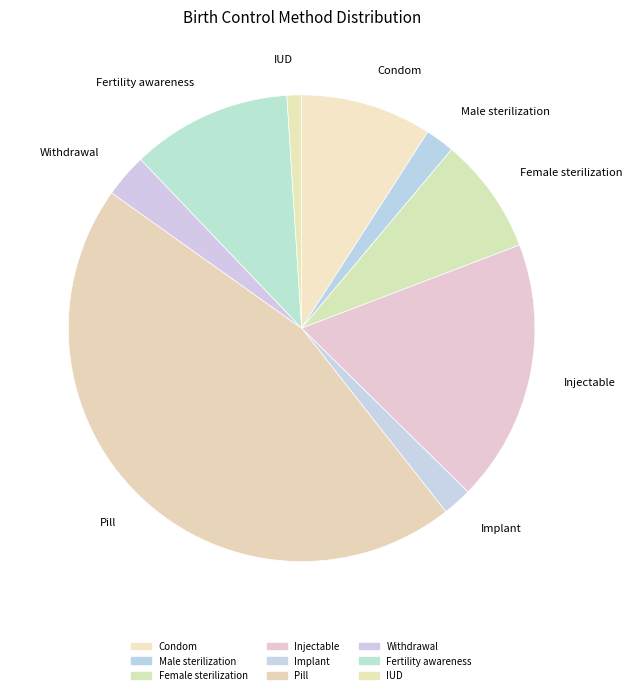

Which slice is the largest?

Pill